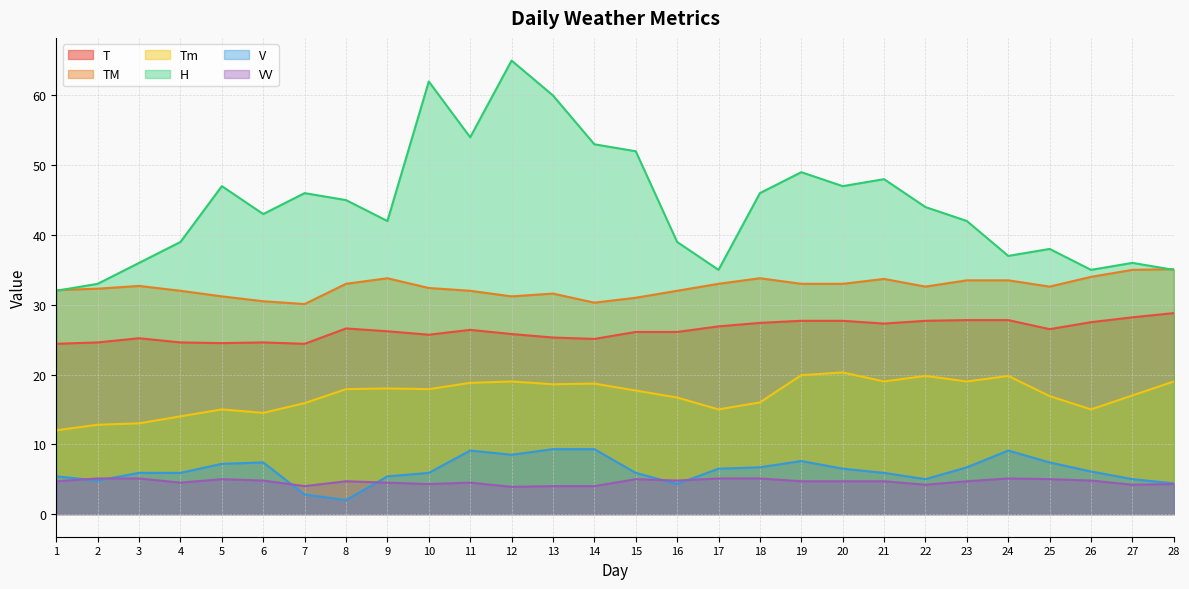

True or false: Tm and TM cross at least once.

False